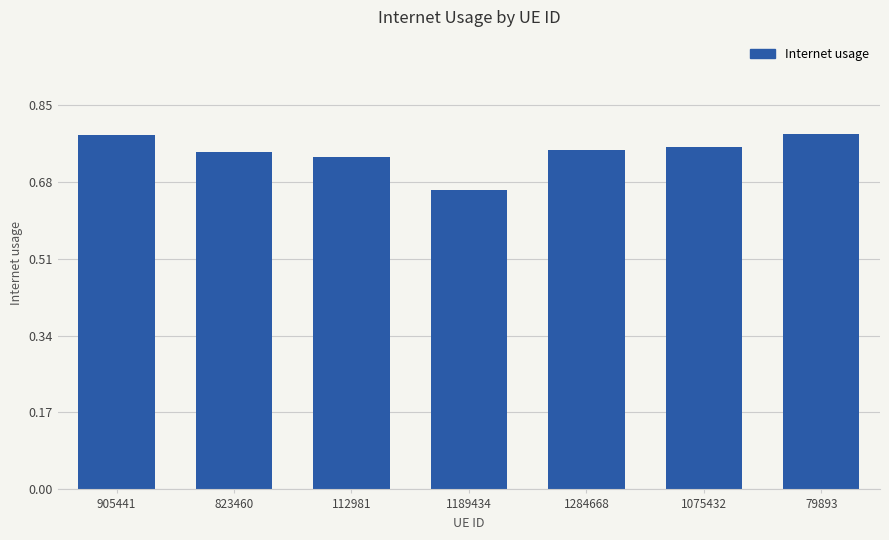

Count the values in the range 0 to 1.

7